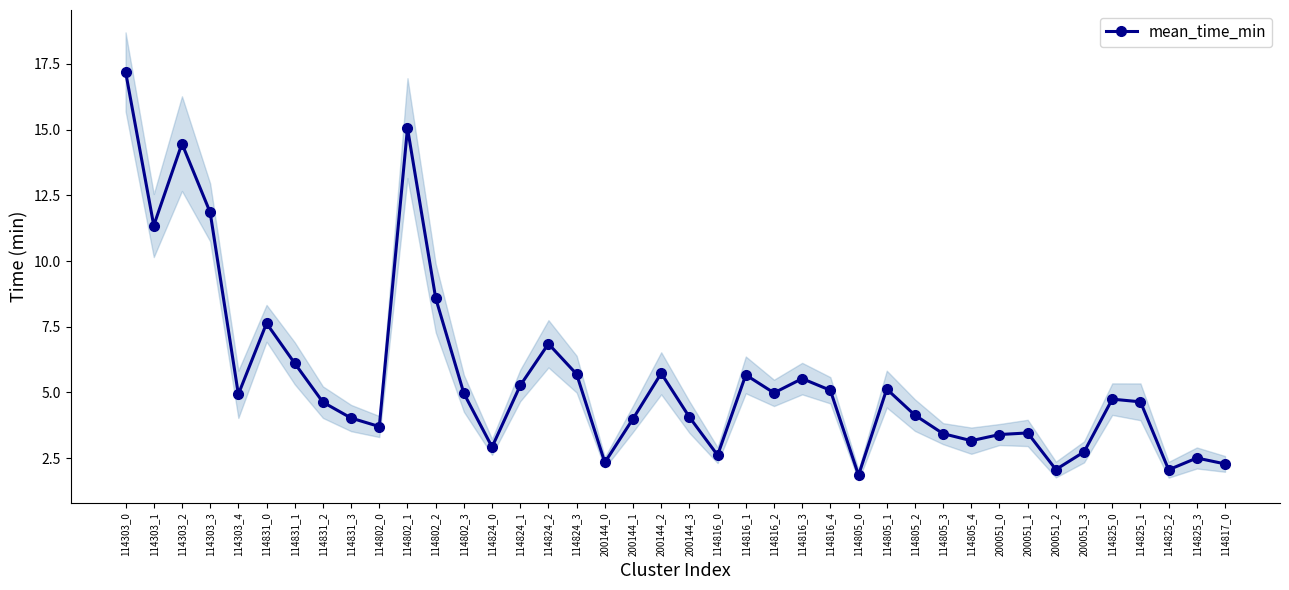

What is the value of the 32nd point from the left?

3.4